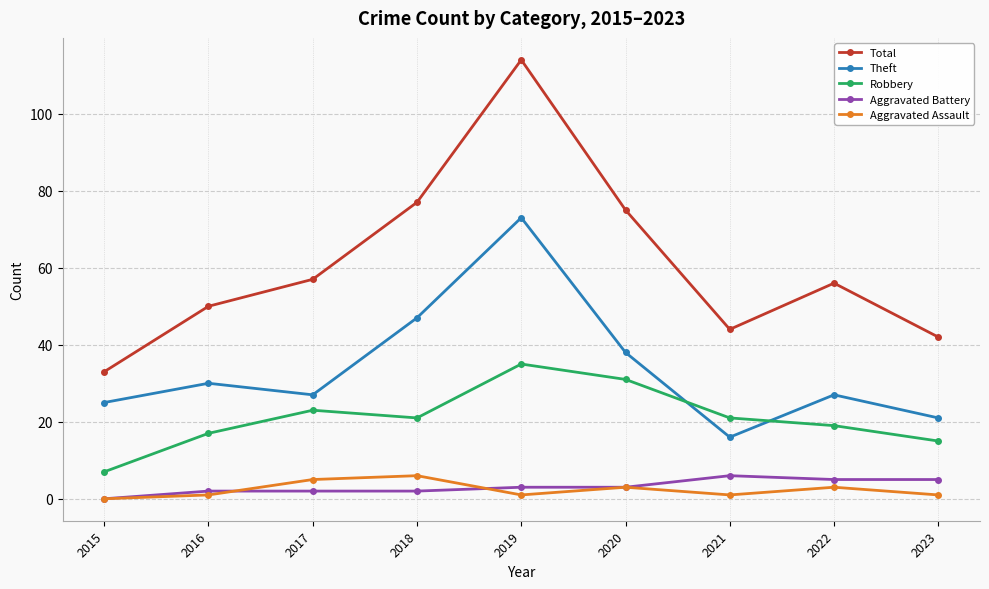

What is the difference between the second highest and second lowest values in the Aggravated Assault series?

4